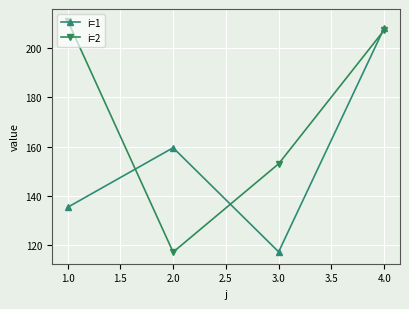

What is the total value across all series at 1.0?

346.6